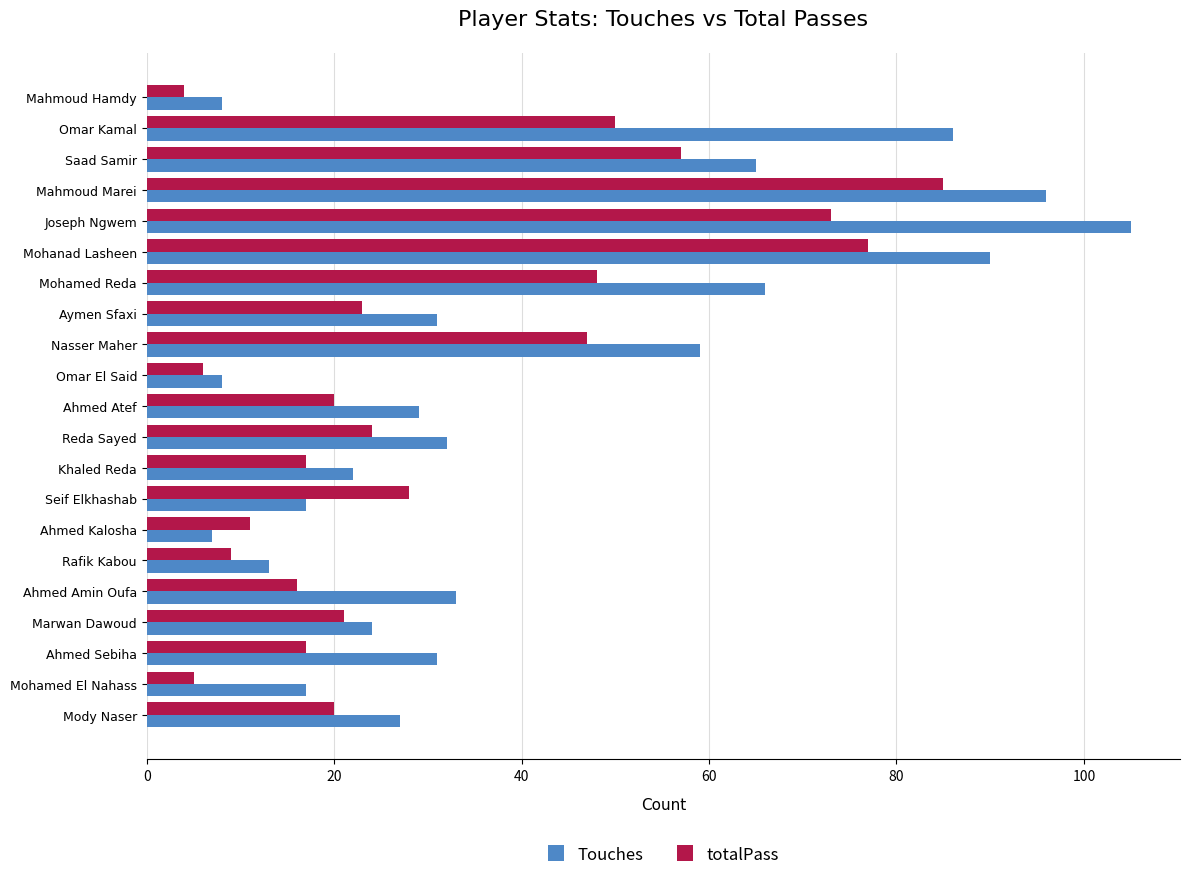

Rank the series by their average value, from lowest to highest.

totalPass, Touches